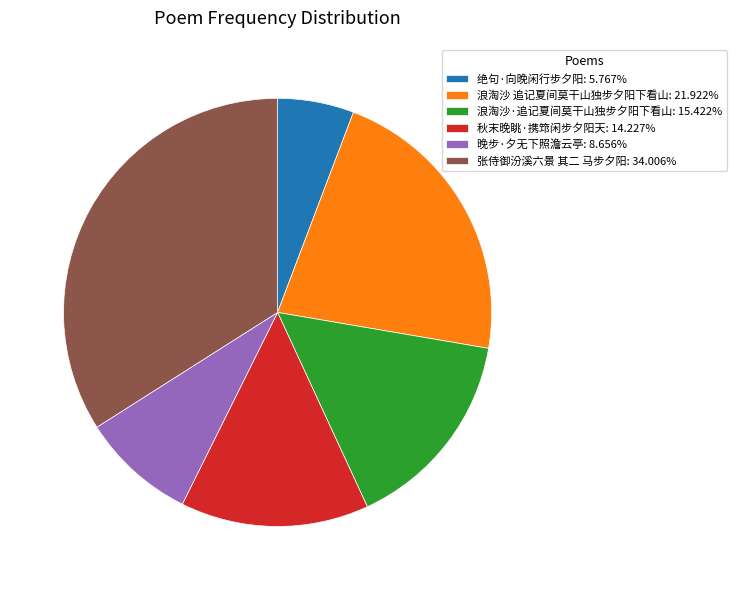

Rank the categories by value from lowest to highest.

绝句·向晚闲行步夕阳, 晚步·夕无下照澹云亭, 秋末晚眺·携筇闲步夕阳天, 浪淘沙·追记夏间莫干山独步夕阳下看山, 浪淘沙 追记夏间莫干山独步夕阳下看山, 张侍御汾溪六景 其二 马步夕阳